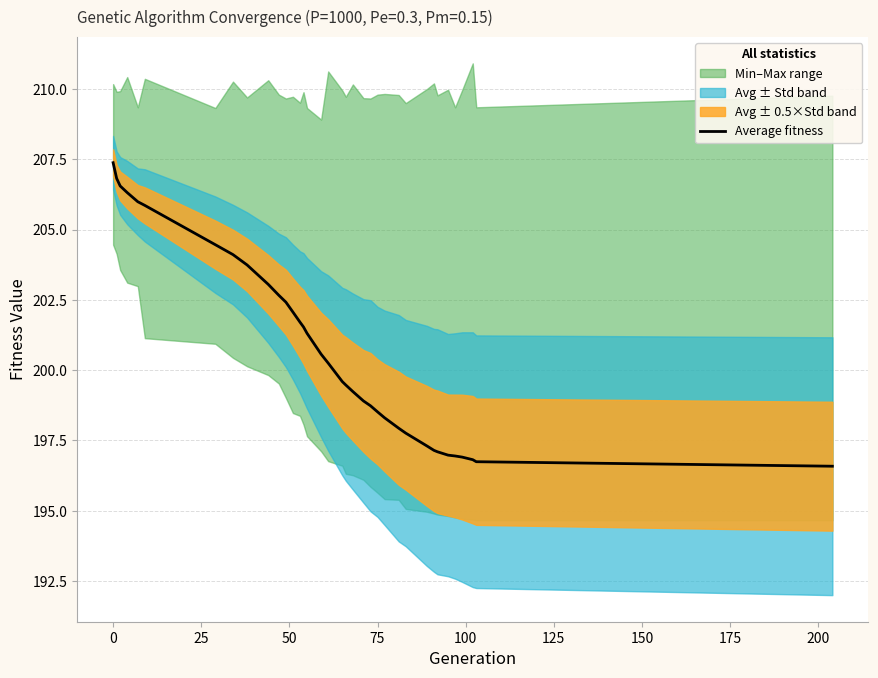

What is the smallest value displayed?

196.6